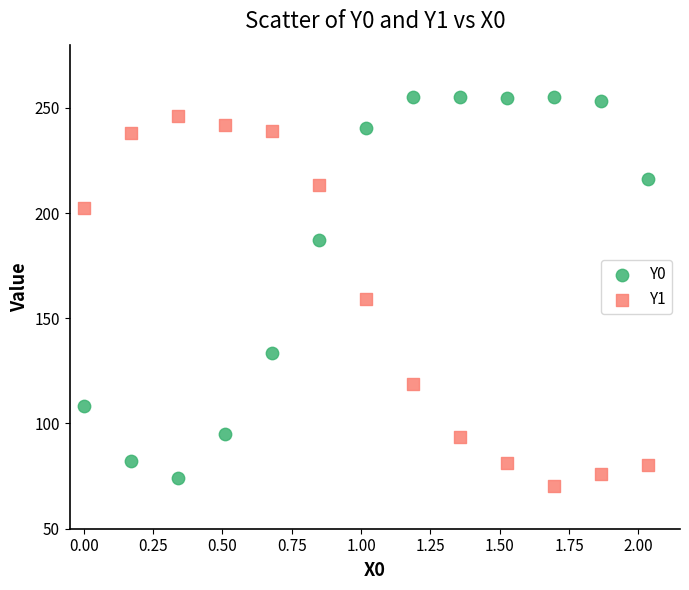

Which series has the largest Y range (max minus min)?

Y0